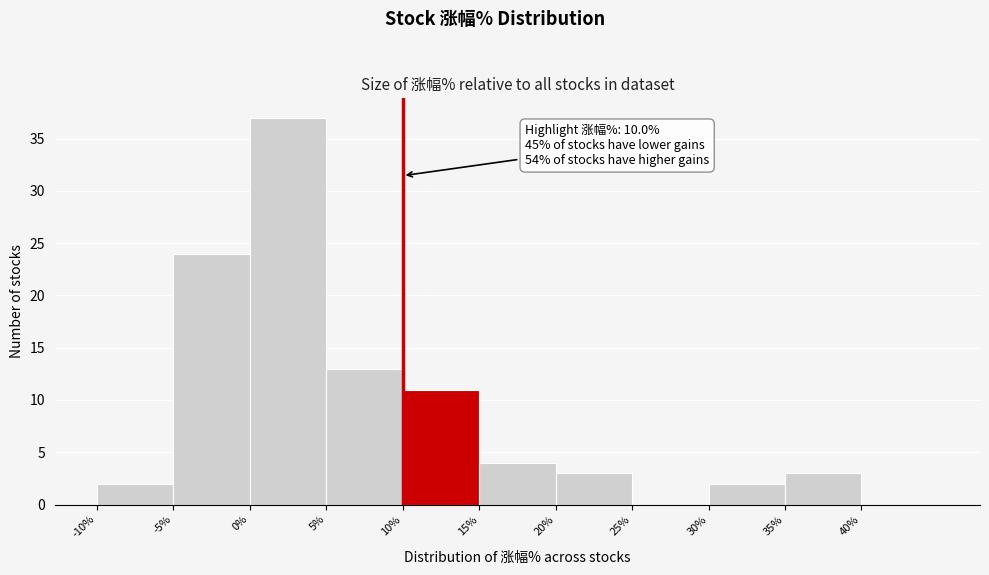

Which range on the x-axis has the tallest bar?

0 to 5